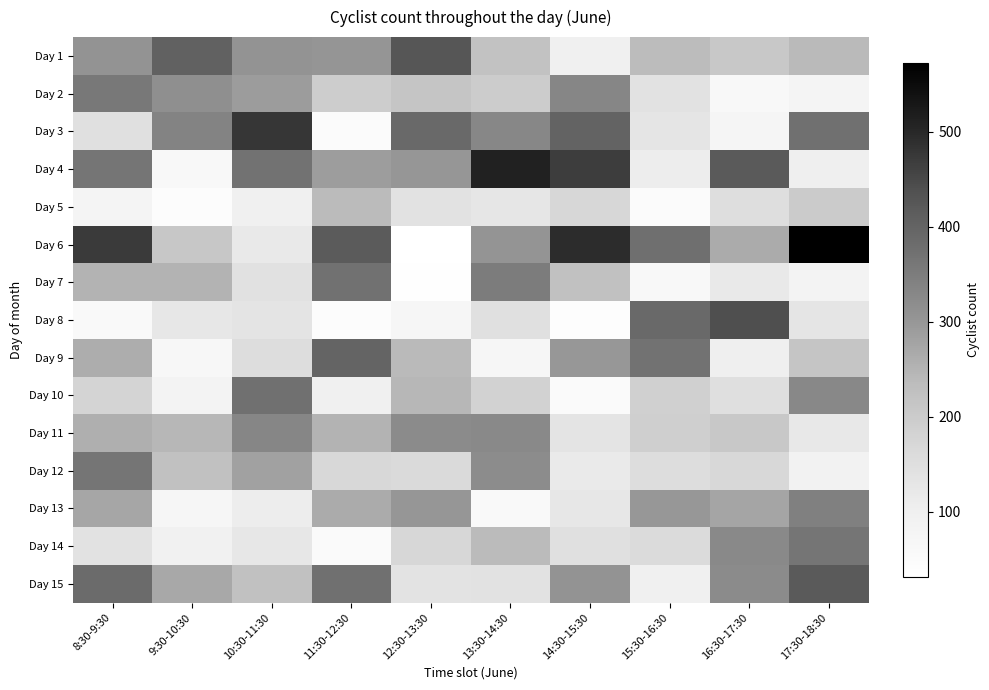

Which series has the largest total across all categories?

Day 6